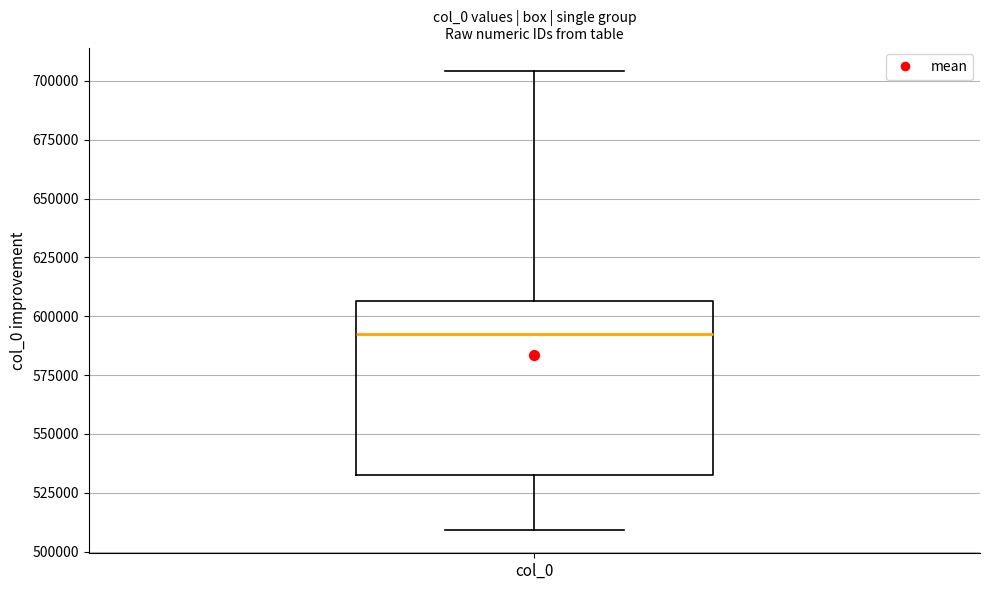

Read this box plot against the y-axis: the position of the median line, the range covered by the box, and the ends of both whiskers. The values are not printed on the chart, so give them approximately, as read against the axis.

median 590000, box 530000 to 605000, whiskers 510000 to 705000